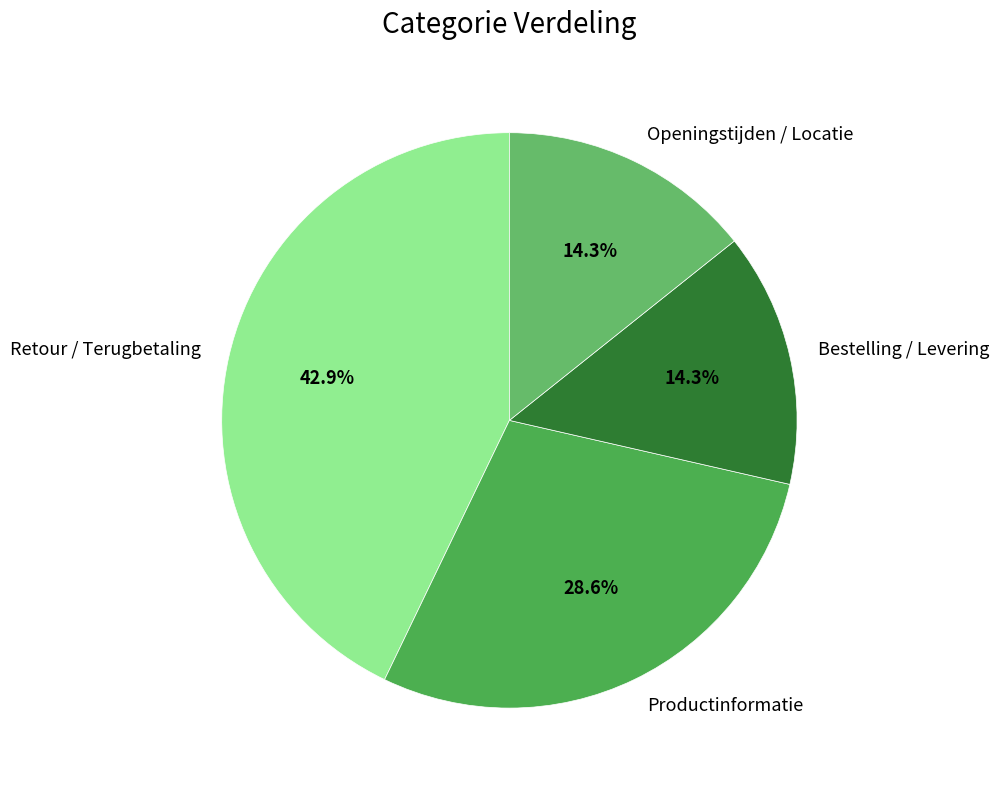

Does any single category account for the majority?

No